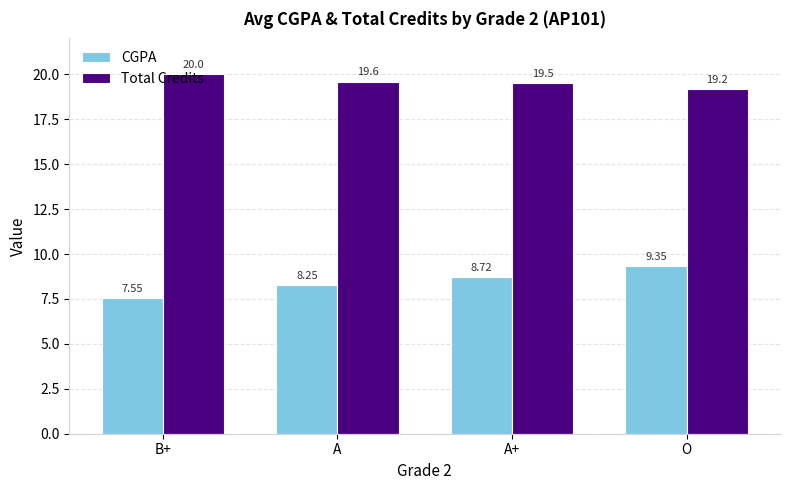

How many categories are shown in the chart?

4